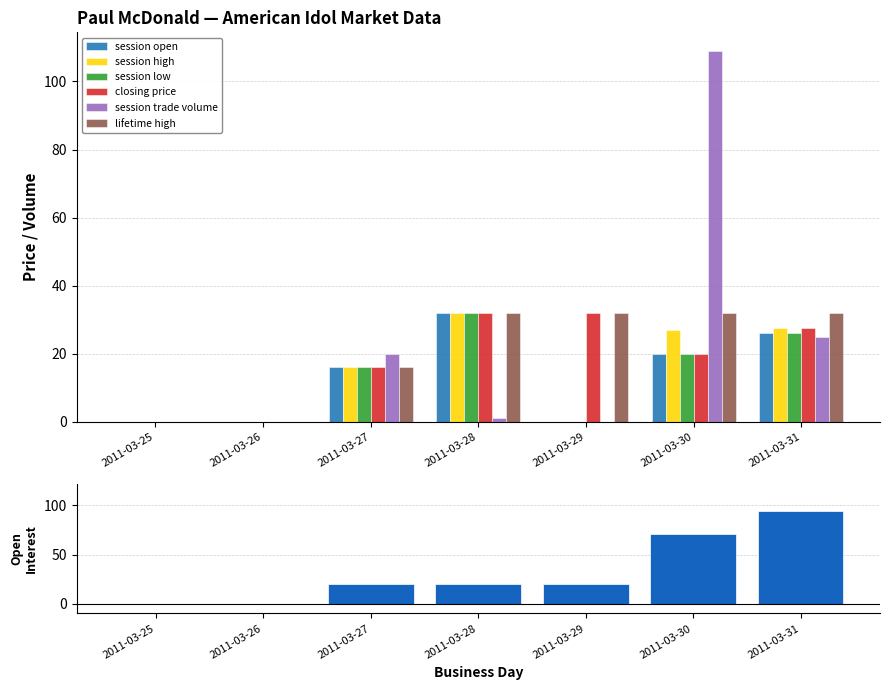

Reading right to left, extract all data points from this chart.

session open: 2011-03-31=26.0	2011-03-30=20.0	2011-03-29=0.0	2011-03-28=32.0	2011-03-27=16.0	2011-03-26=0.0	2011-03-25=0.0
session high: 2011-03-31=27.5	2011-03-30=27.0	2011-03-29=0.0	2011-03-28=32.0	2011-03-27=16.0	2011-03-26=0.0	2011-03-25=0.0
session low: 2011-03-31=26.0	2011-03-30=20.0	2011-03-29=0.0	2011-03-28=32.0	2011-03-27=16.0	2011-03-26=0.0	2011-03-25=0.0
closing price: 2011-03-31=27.5	2011-03-30=20.0	2011-03-29=32.0	2011-03-28=32.0	2011-03-27=16.0	2011-03-26=0.0	2011-03-25=0.0
session trade volume: 2011-03-31=25.0	2011-03-30=109.0	2011-03-29=0.0	2011-03-28=1.0	2011-03-27=20.0	2011-03-26=0.0	2011-03-25=0.0
lifetime high: 2011-03-31=32.0	2011-03-30=32.0	2011-03-29=32.0	2011-03-28=32.0	2011-03-27=16.0	2011-03-26=0.0	2011-03-25=0.0